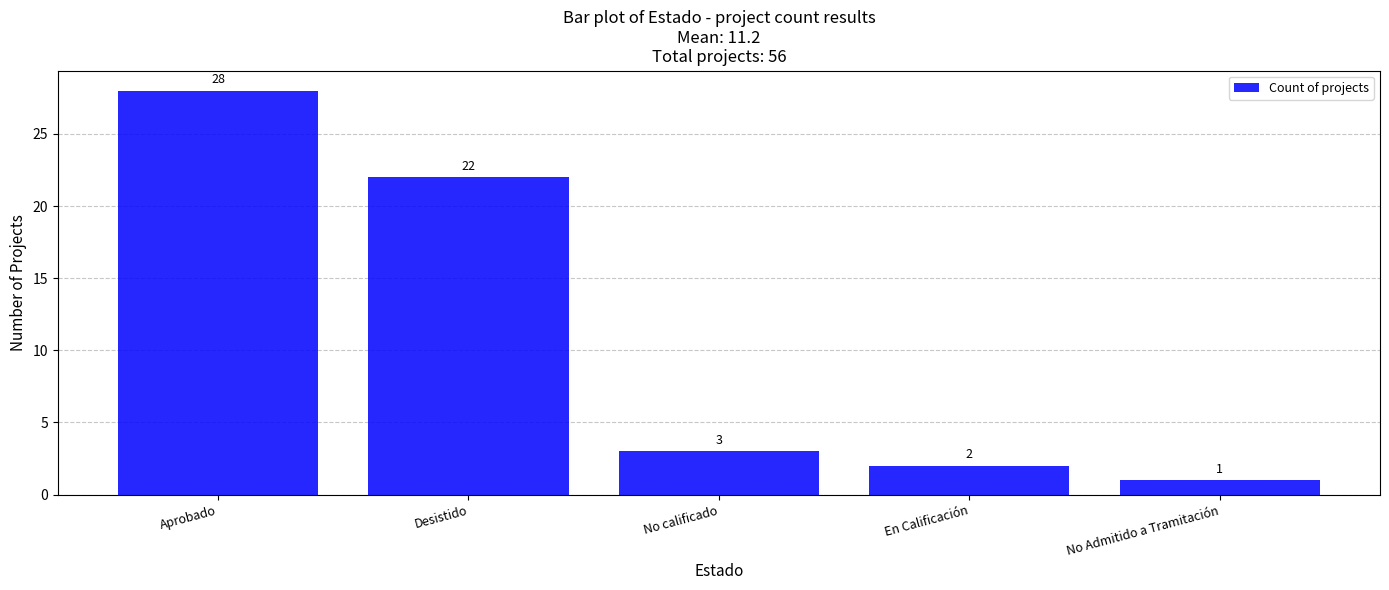

Reading right to left, list all the values displayed in this chart.

No Admitido a Tramitación=1	En Calificación=2	No calificado=3	Desistido=22	Aprobado=28